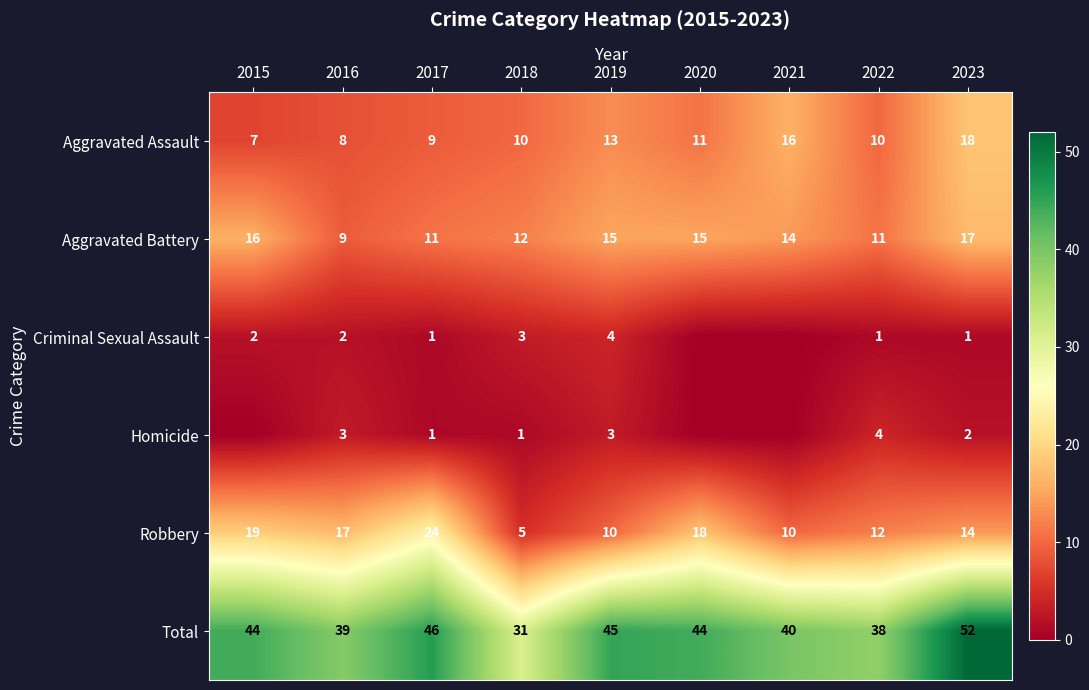

Rank the series at 2016 from highest to lowest value.

Total, Robbery, Aggravated Battery, Aggravated Assault, Homicide, Criminal Sexual Assault